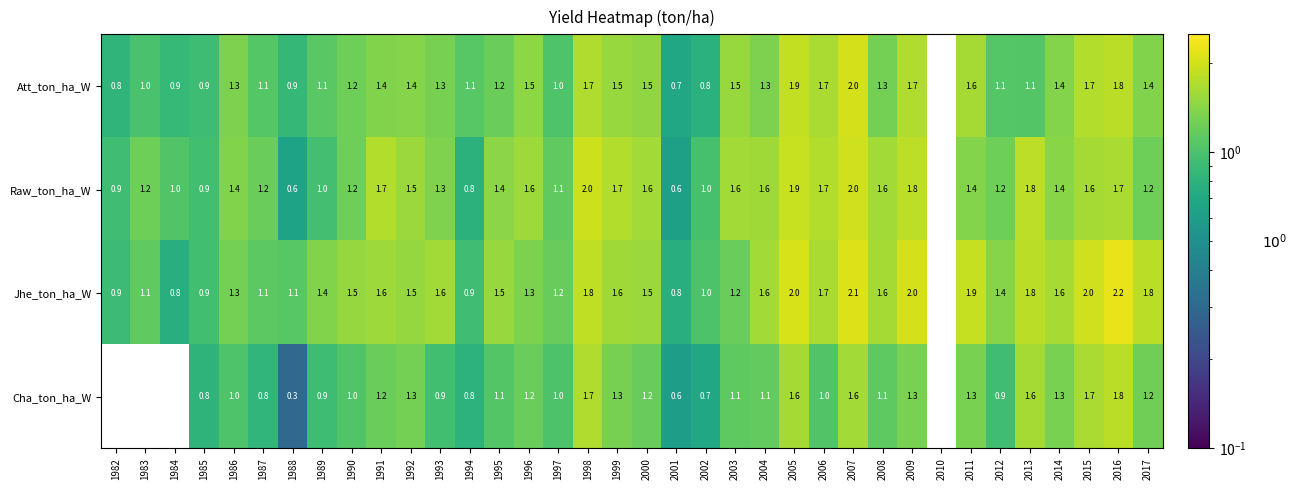

What is the difference between the Jhe_ton_ha_W values at 1997 and 2005?

0.8